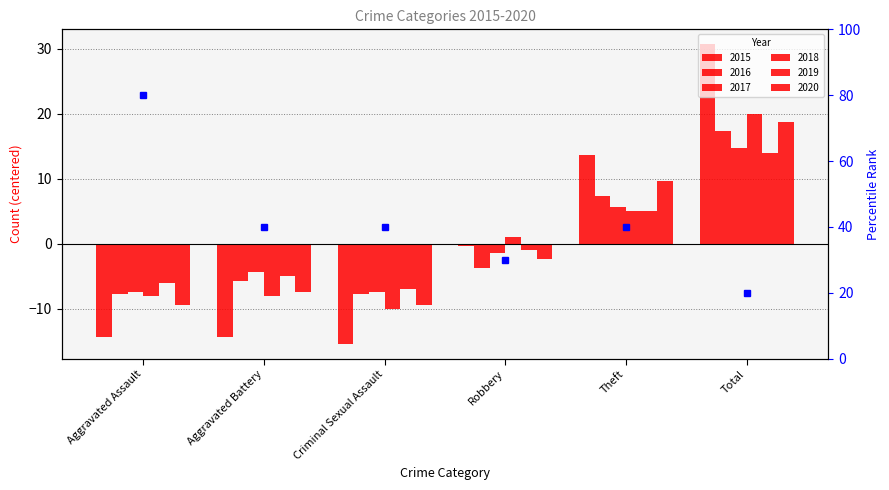

Count the number of data series in this chart.

6